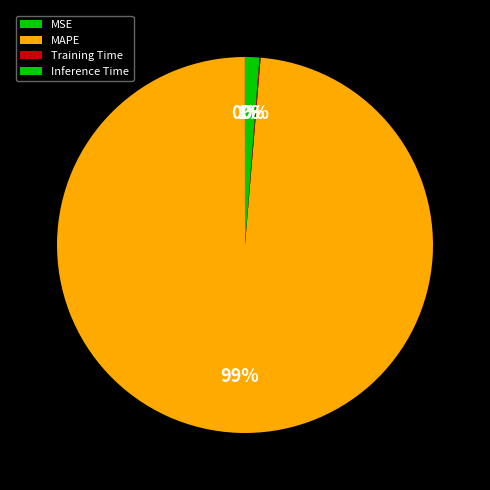

Does Training Time represent more than half of the total?

No